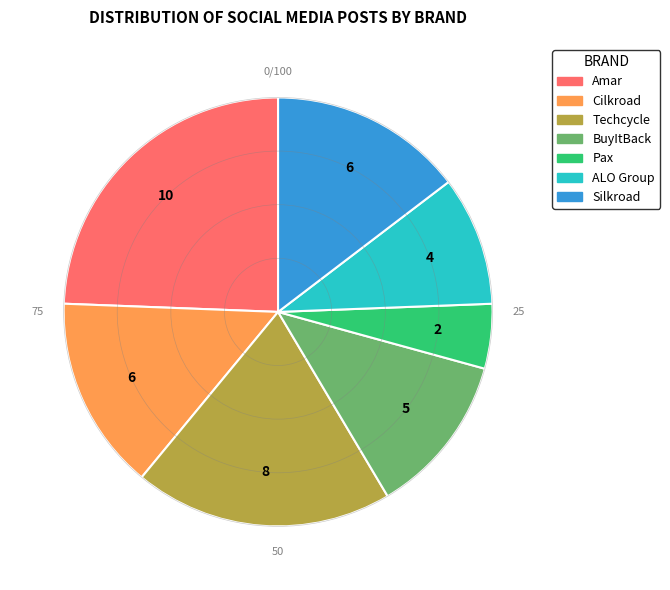

Which category has the biggest portion of the pie?

Amar